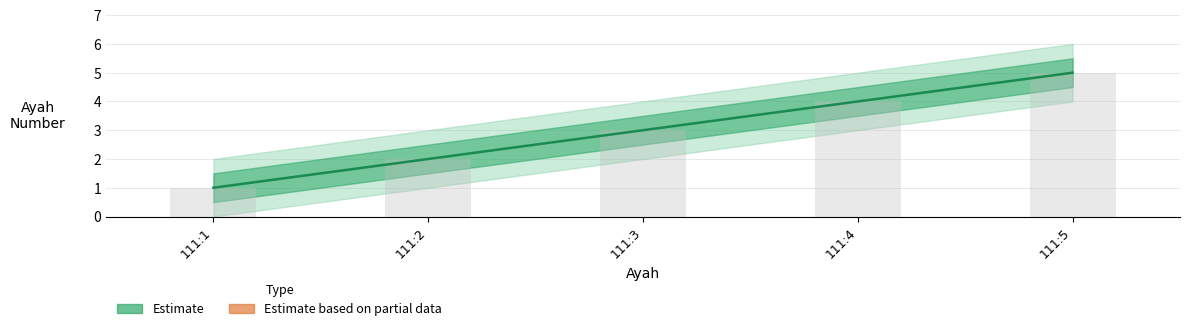

What is the minimum value for Ayah count (bar)?

1